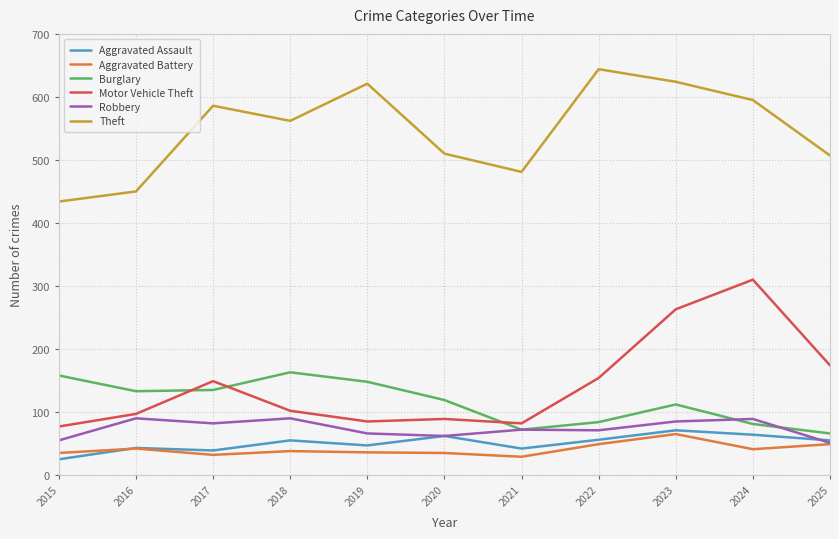

The value of Burglary at 2020 is 191. True or false?

False